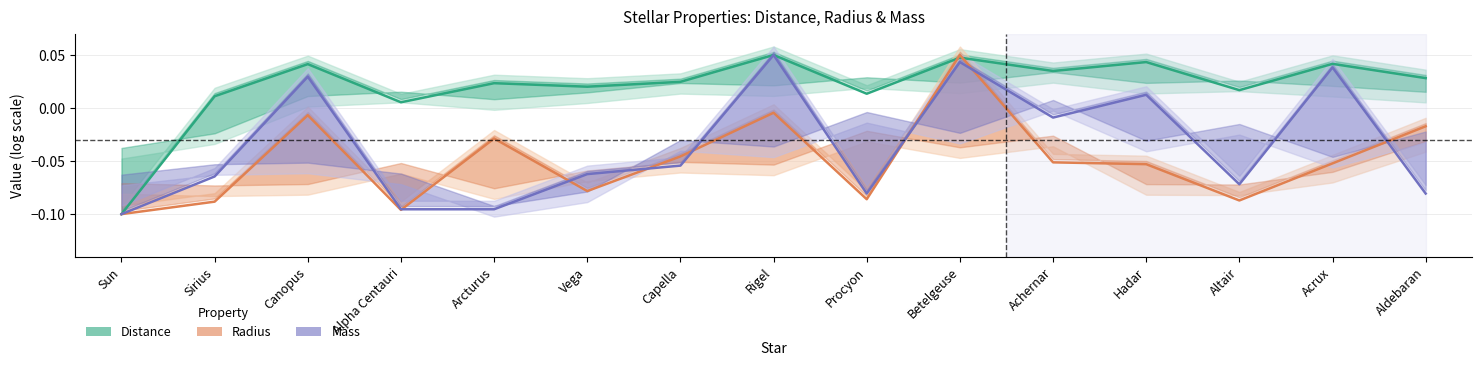

Reading left to right, list all the values displayed in this chart.

Distance: -0.1	0.0	0.0	0.0	0.0	0.0	0.0	0.0	0.0	0.0	0.0	0.0	0.0	0.0	0.0
Radius: -0.1	-0.1	-0.0	-0.1	-0.0	-0.1	-0.0	-0.0	-0.1	0.0	-0.1	-0.1	-0.1	-0.1	-0.0
Mass: -0.1	-0.1	0.0	-0.1	-0.1	-0.1	-0.1	0.0	-0.1	0.0	-0.0	0.0	-0.1	0.0	-0.1